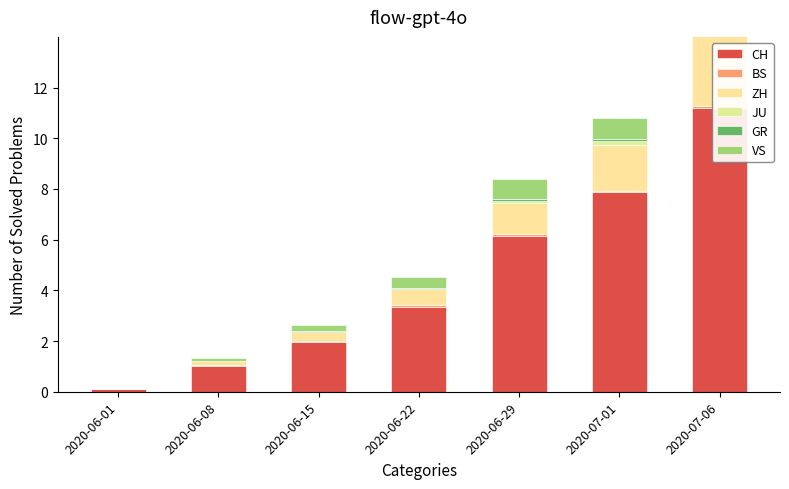

How many values in ZH are above zero?

6